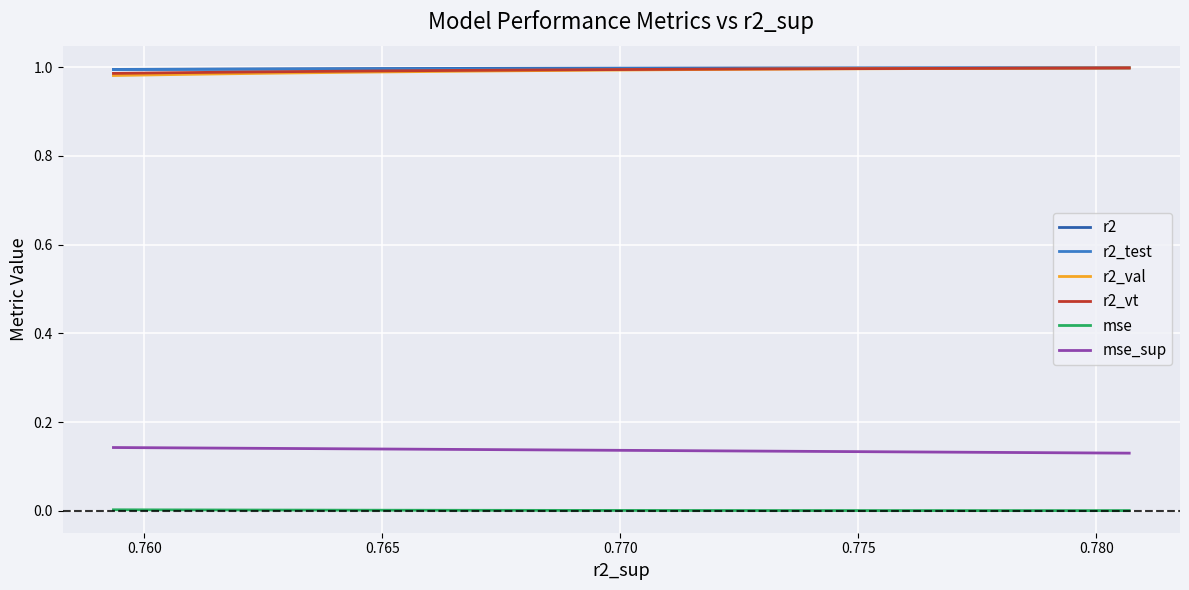

True or false: r2_test and mse_sup intersect in this chart.

False